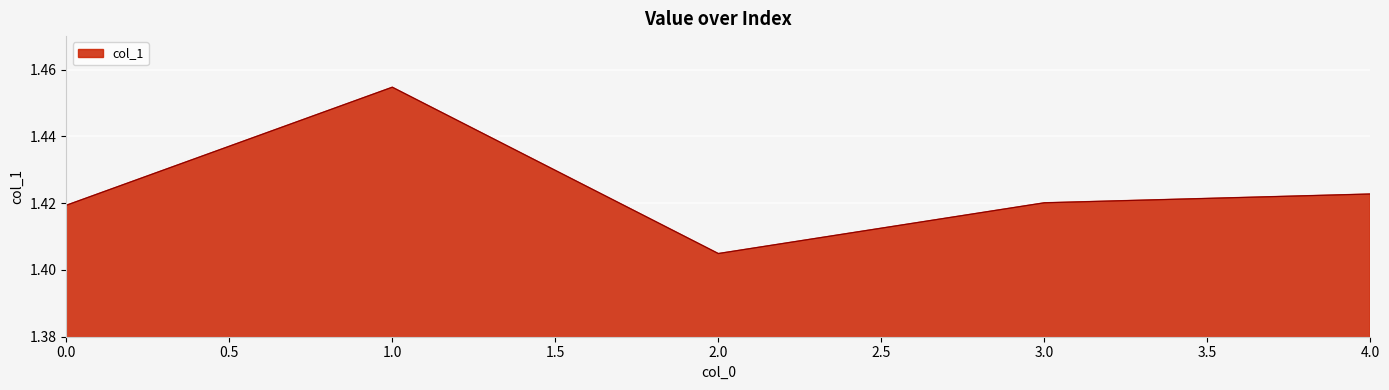

The value at 1.0 is 2.0. True or false?

False